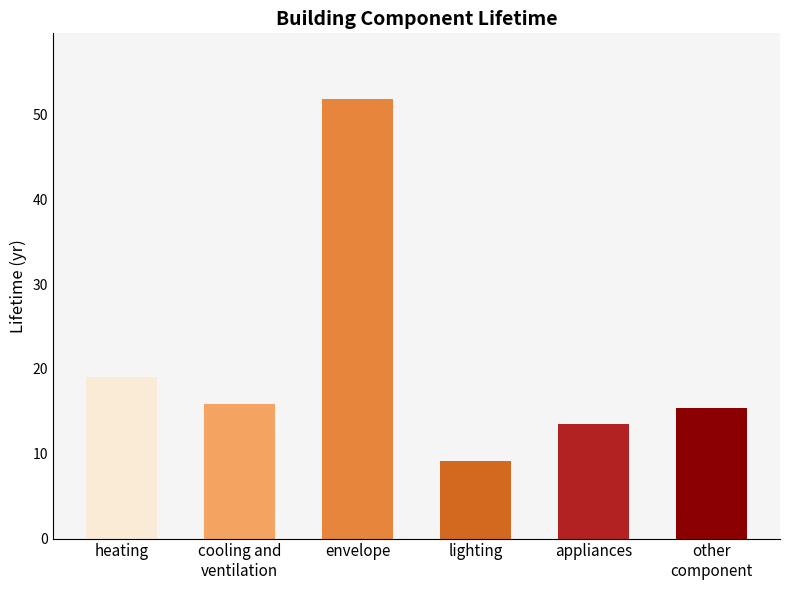

How many values are below 15?

2